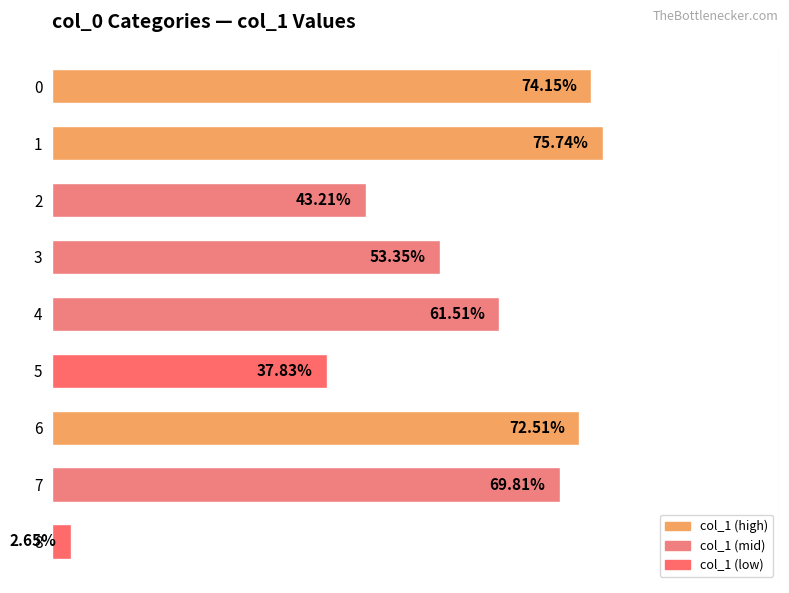

Are the bars horizontal?

Yes